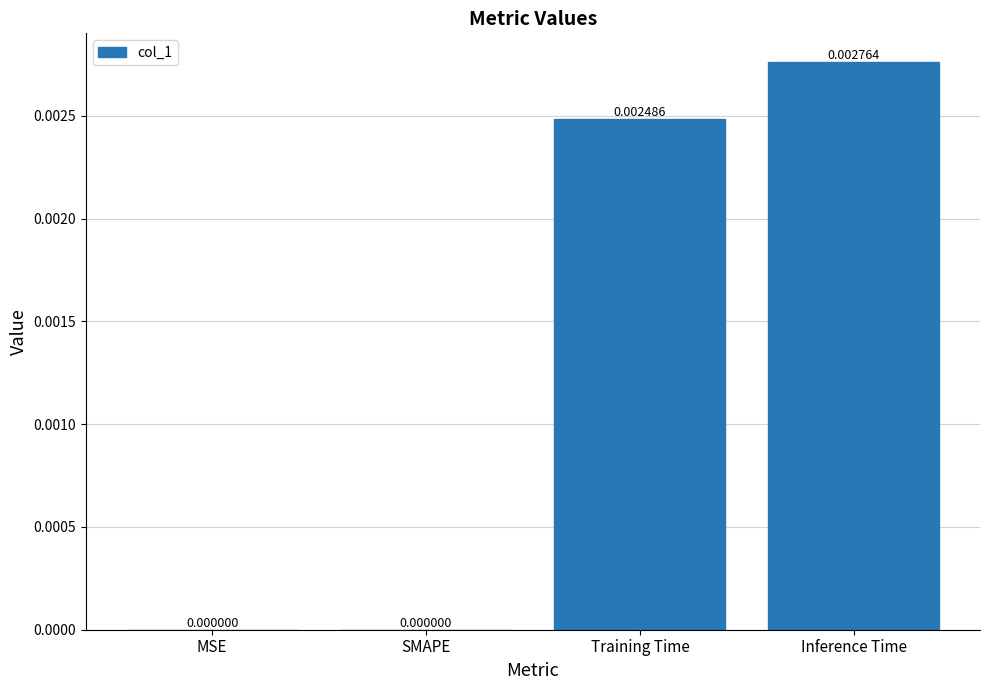

Which label corresponds to the largest value in the chart?

Inference Time